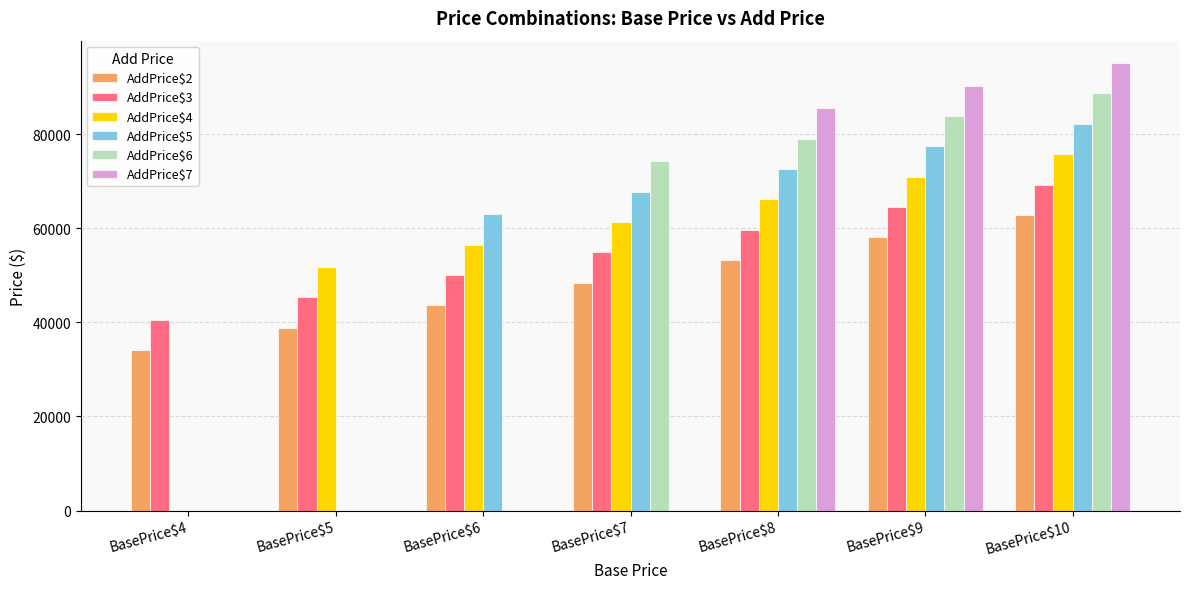

Which series has the largest range (max minus min)?

AddPrice$2